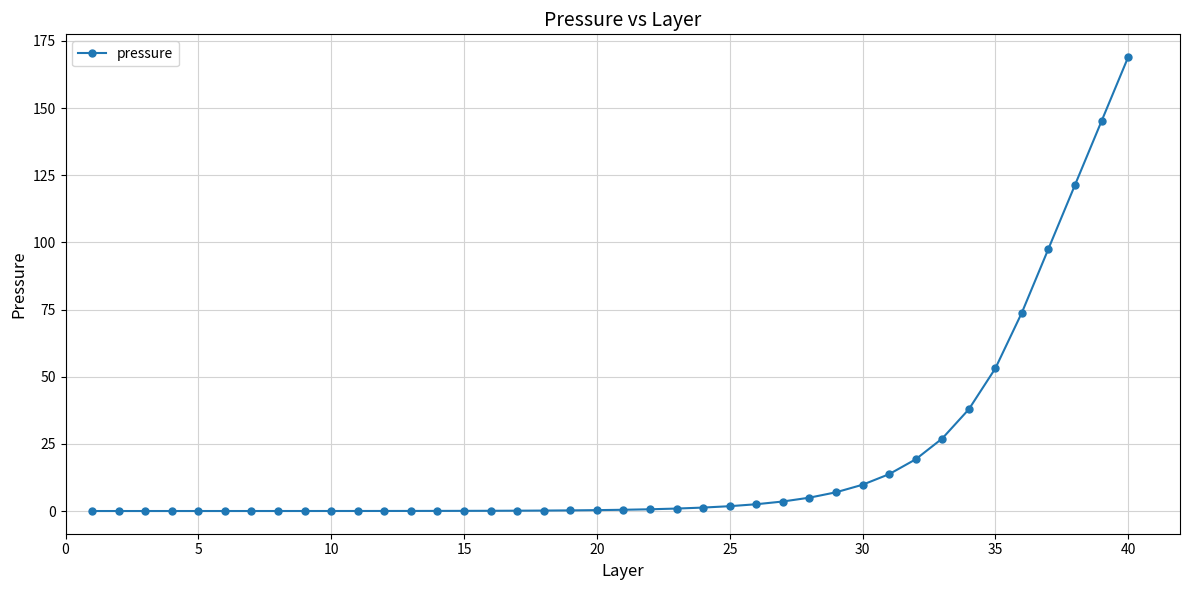

What is the value of the 39th point from the left?

145.2